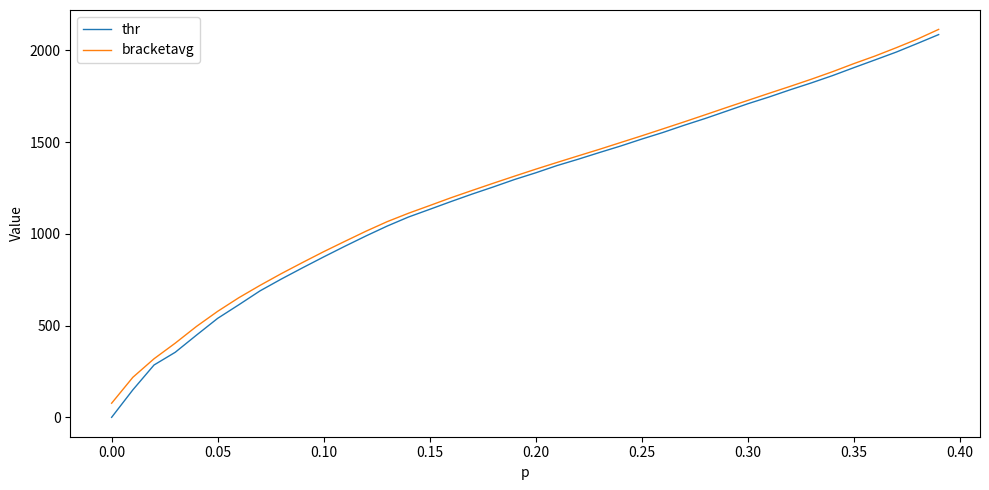

Which series has the largest range (max minus min)?

thr